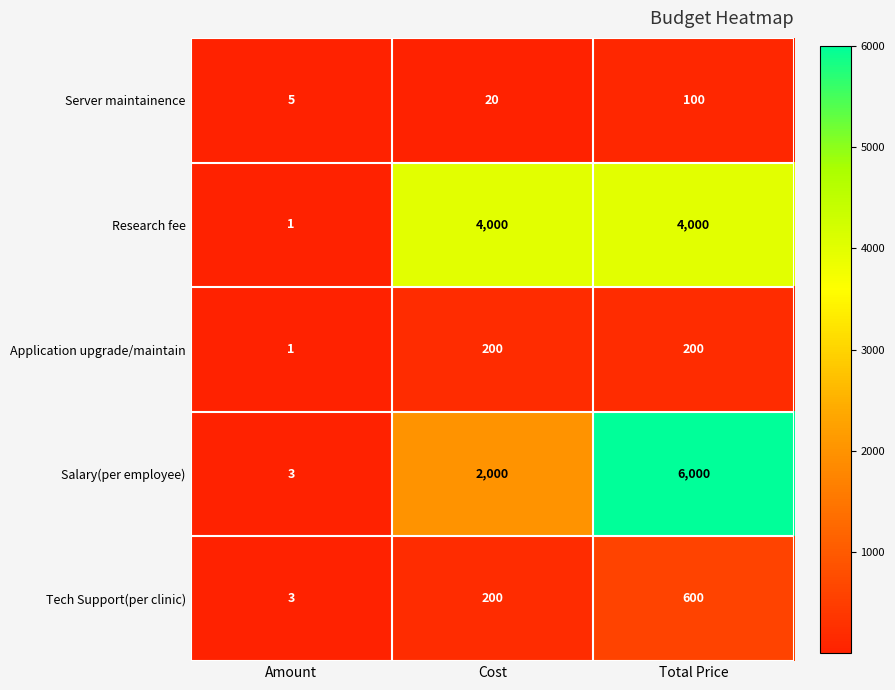

At how many categories does at least one series exceed 2728?

2